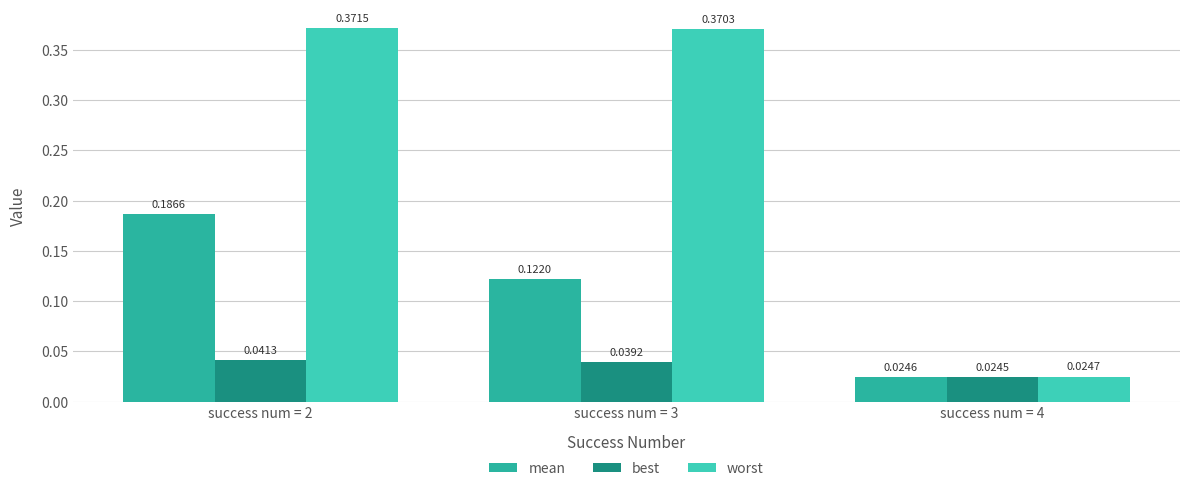

Count the number of data series in this chart.

3